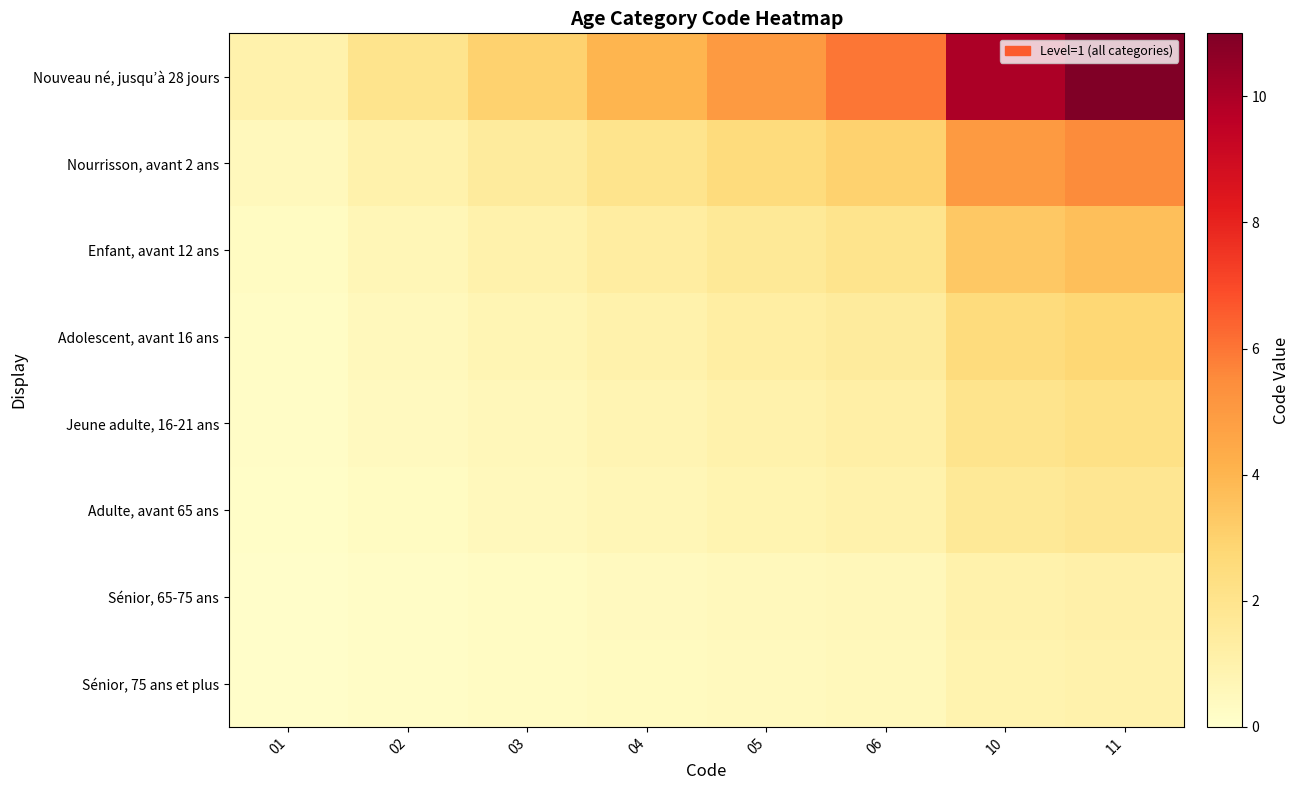

Reading left to right, list all the values displayed in this chart.

Nouveau né, jusqu’à 28 jours: 01=1.0	02=2.0	03=3.0	04=4.0	05=5.0	06=6.0	10=10.0	11=11.0
Nourrisson, avant 2 ans: 01=0.5	02=1.0	03=1.5	04=2.0	05=2.5	06=3.0	10=5.0	11=5.5
Enfant, avant 12 ans: 01=0.3	02=0.7	03=1.0	04=1.3	05=1.7	06=2.0	10=3.3	11=3.7
Adolescent, avant 16 ans: 01=0.2	02=0.5	03=0.8	04=1.0	05=1.2	06=1.5	10=2.5	11=2.8
Jeune adulte, 16-21 ans: 01=0.2	02=0.4	03=0.6	04=0.8	05=1.0	06=1.2	10=2.0	11=2.2
Adulte, avant 65 ans: 01=0.2	02=0.3	03=0.5	04=0.7	05=0.8	06=1.0	10=1.7	11=1.8
Sénior, 65-75 ans: 01=0.1	02=0.2	03=0.3	04=0.4	05=0.5	06=0.6	10=1.0	11=1.1
Sénior, 75 ans et plus: 01=0.1	02=0.2	03=0.3	04=0.4	05=0.5	06=0.5	10=0.9	11=1.0